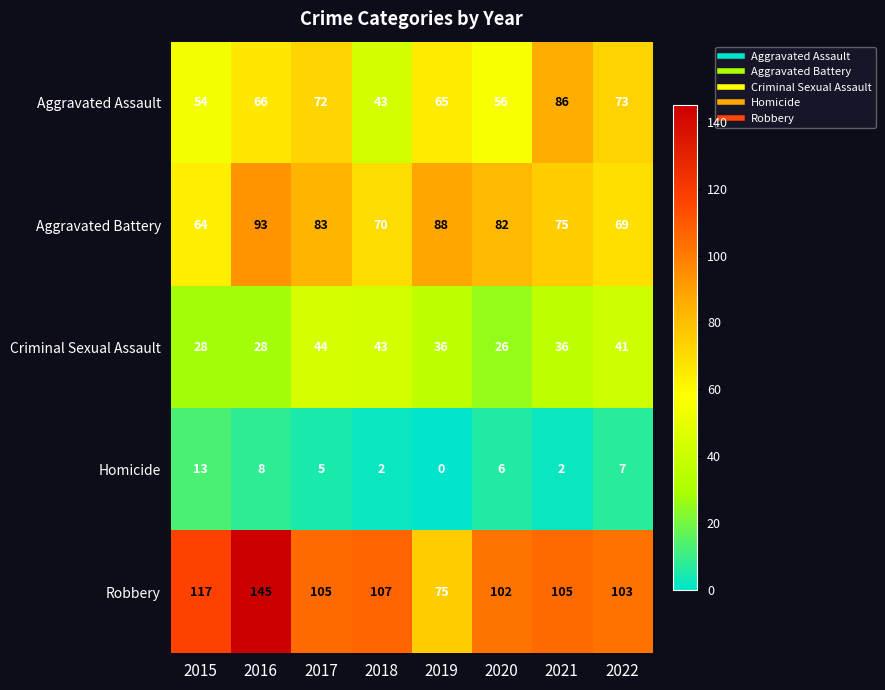

What is the total value across all series at 2017?

309